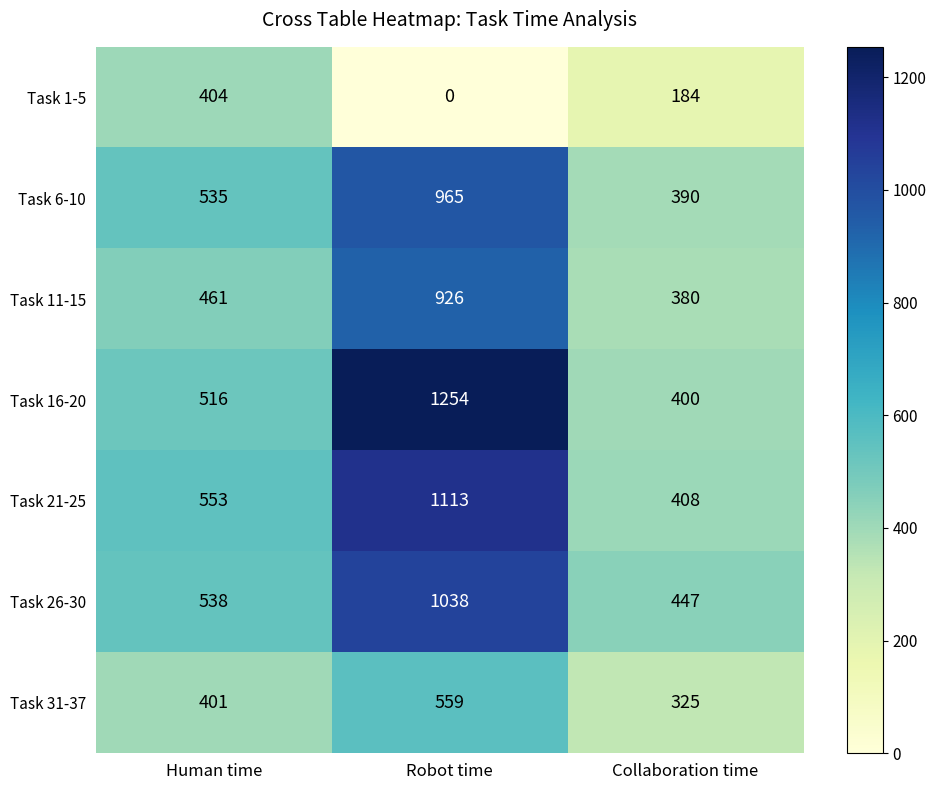

List the series in order of their peak value, highest first.

Task 16-20, Task 21-25, Task 26-30, Task 6-10, Task 11-15, Task 31-37, Task 1-5